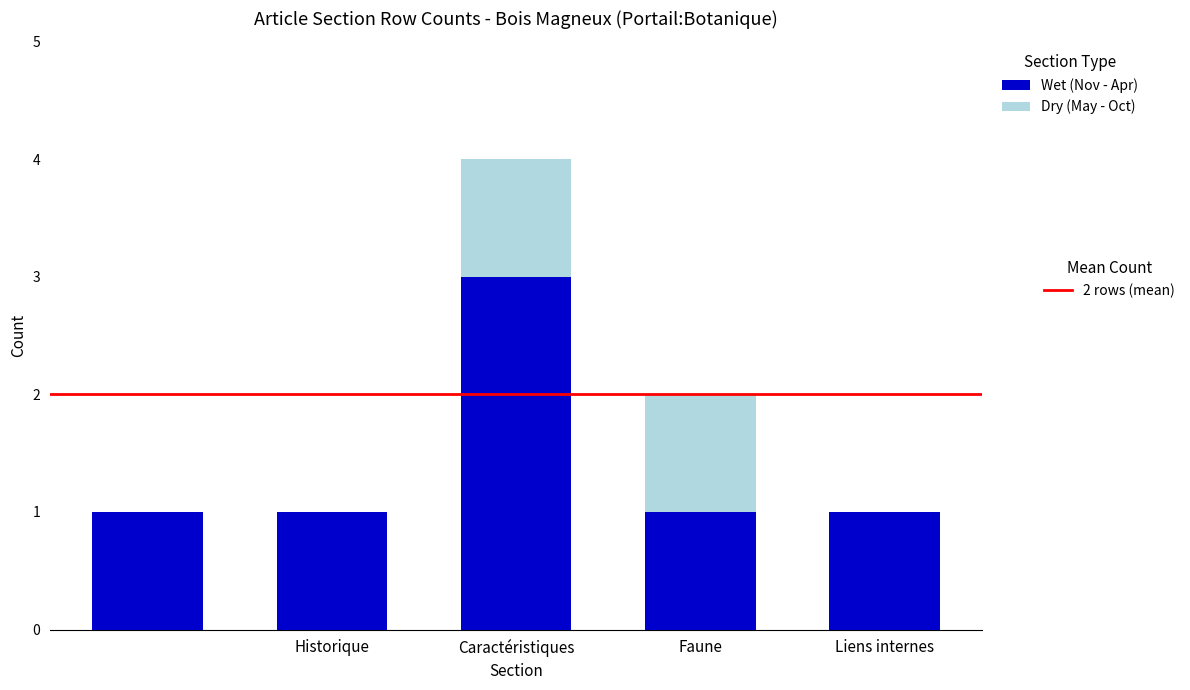

How many series are shown in this chart?

2